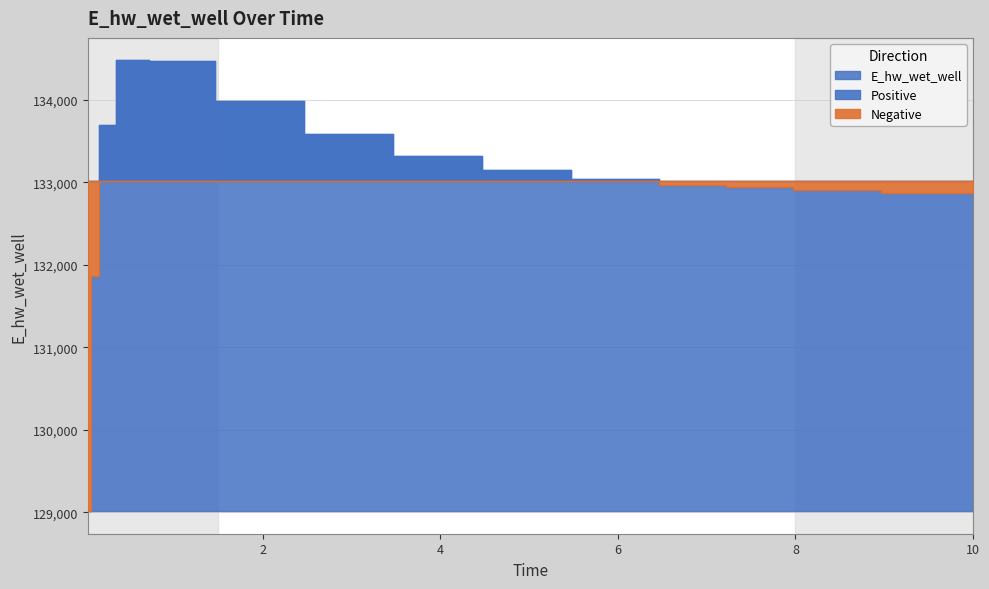

How many values are below 133041?

7